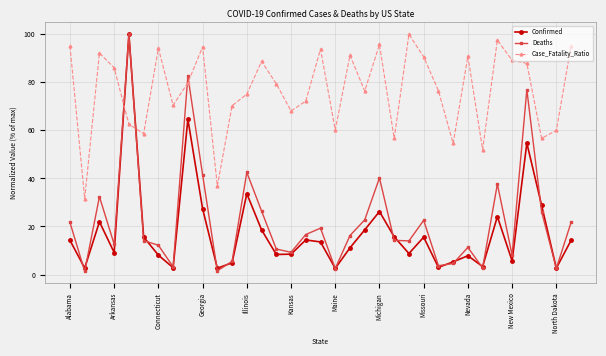

After their last crossing, which series has the higher values: Deaths or Case_Fatality_Ratio?

Case_Fatality_Ratio